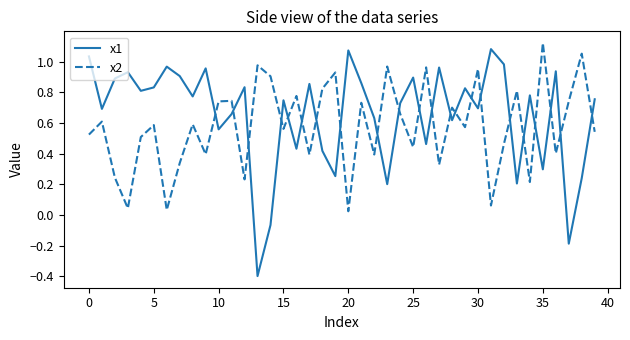

Which series has the widest spread of values?

x1